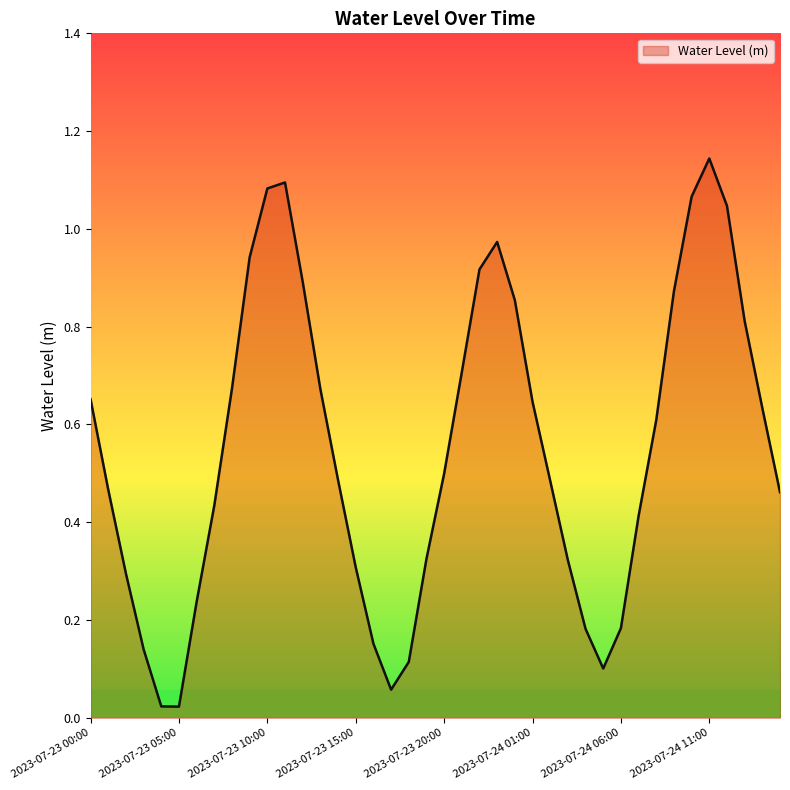

What is the label of the 11th point from the left?

2023-07-23 10:00